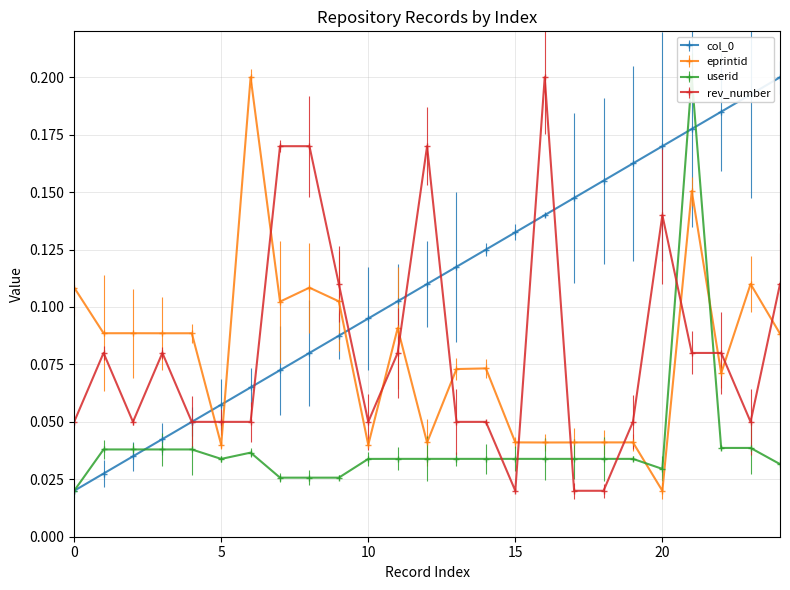

True or false: eprintid and userid cross at least once.

True